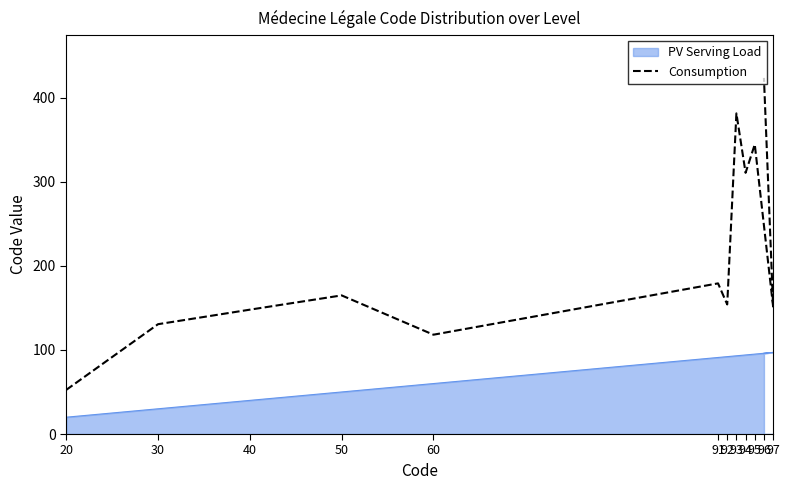

How many data points does each series have?

12